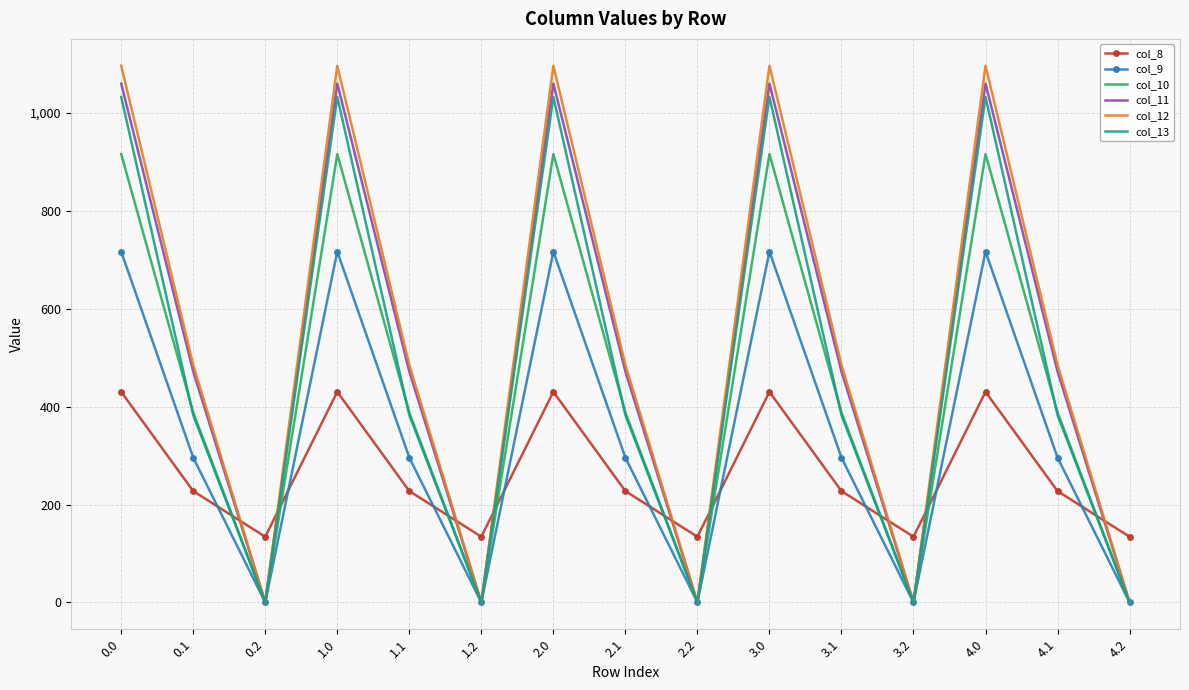

What is the difference between the col_10 values at 2.0 and 4.2?

916.2